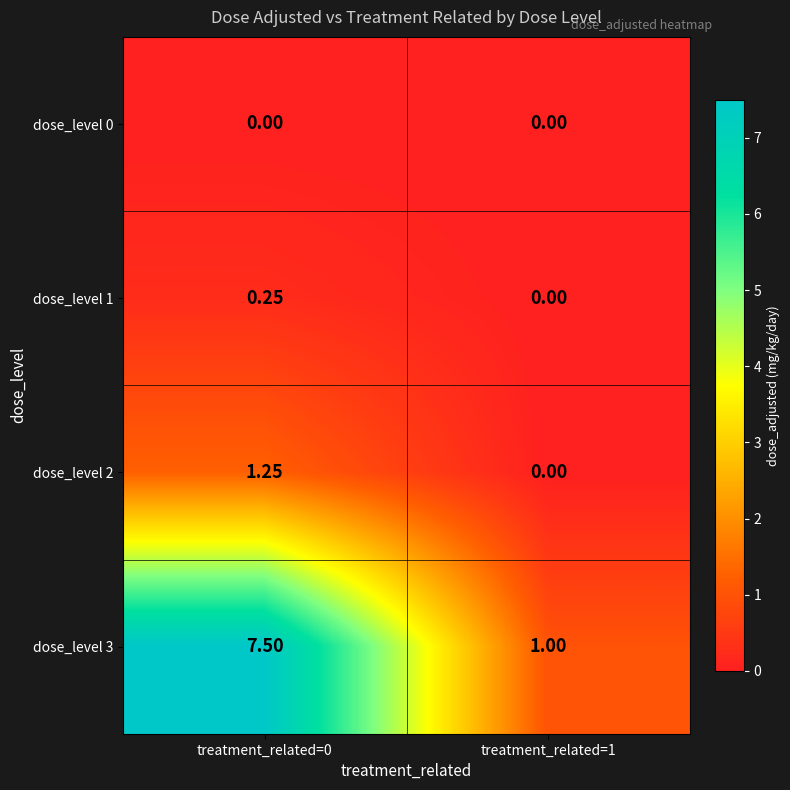

How many series are shown in this chart?

4